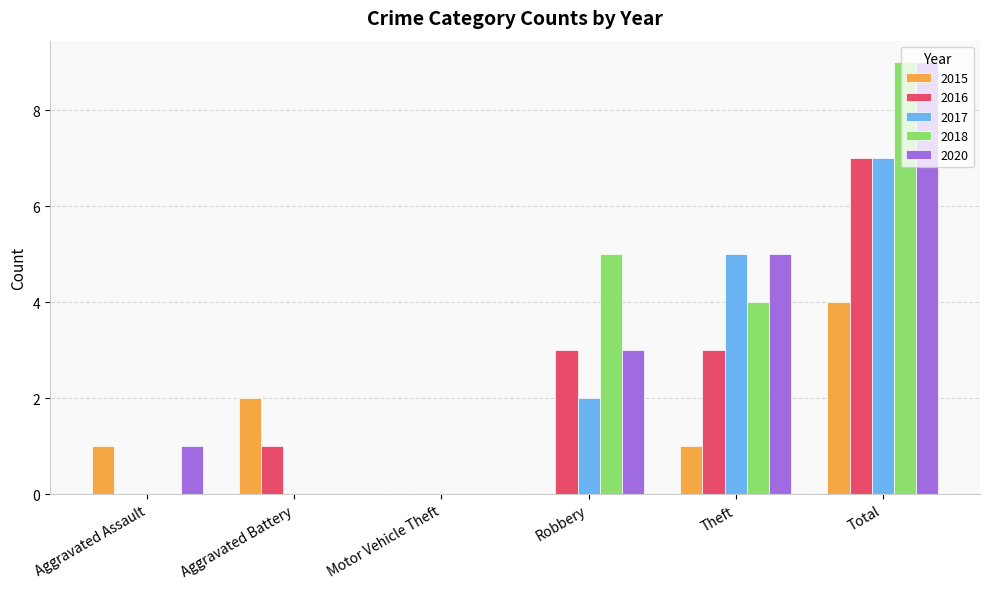

How many data points does each series have?

6